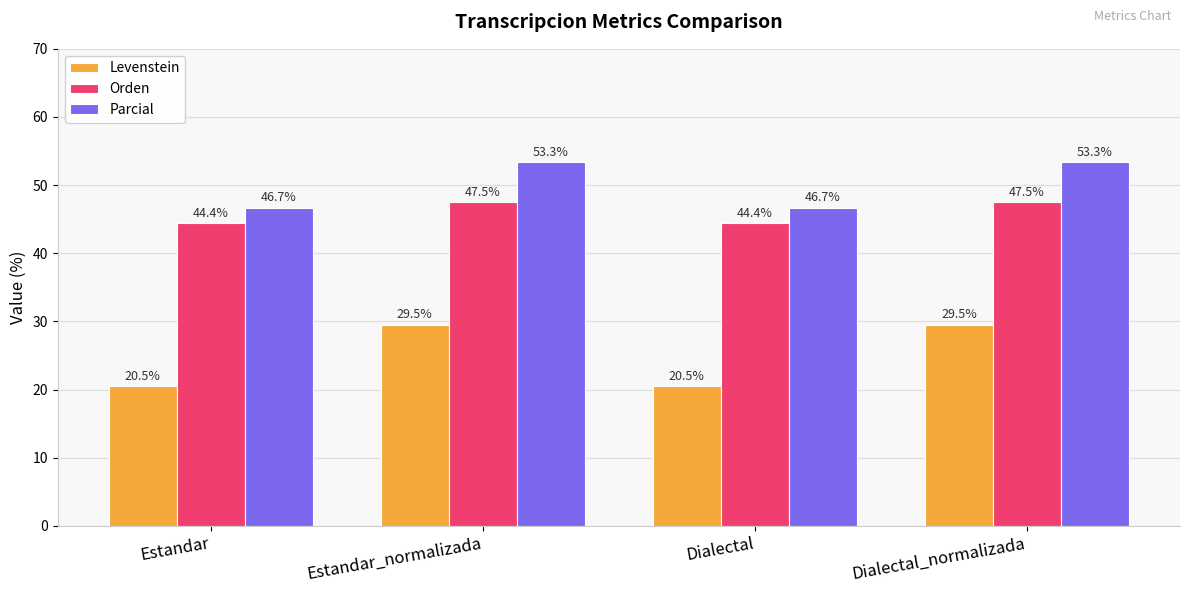

Is it true that Levenstein equals 29.5 at Estandar_normalizada?

True